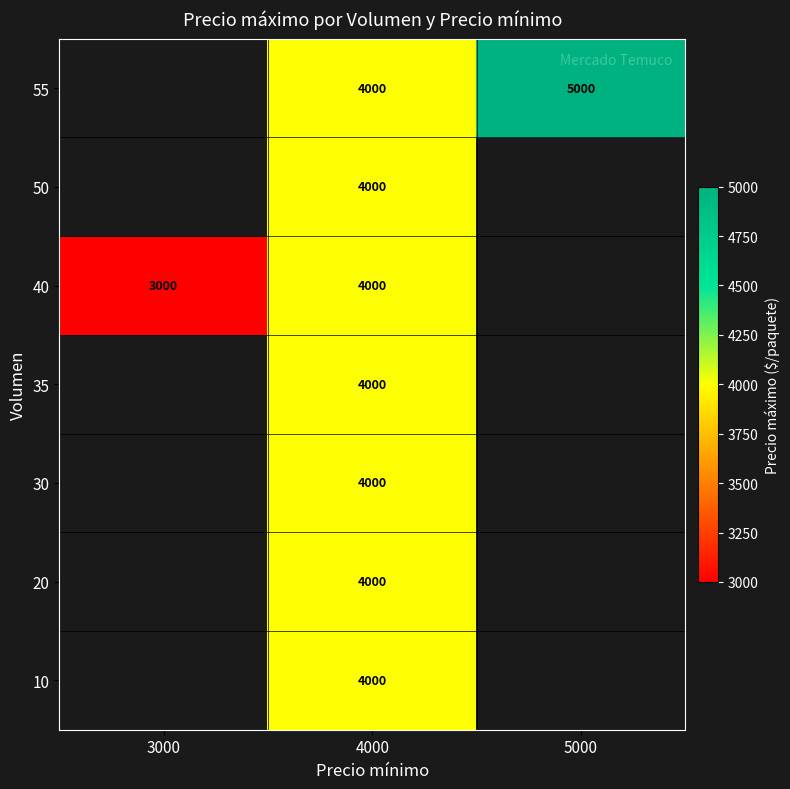

The value of 55 at 4000 is 1362. True or false?

False